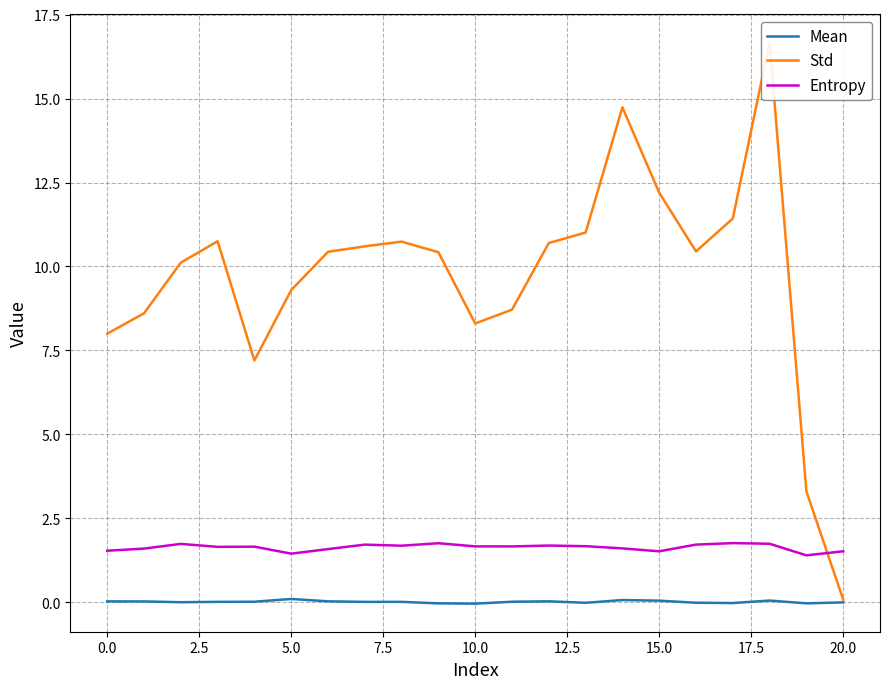

How many data points does each series have?

21